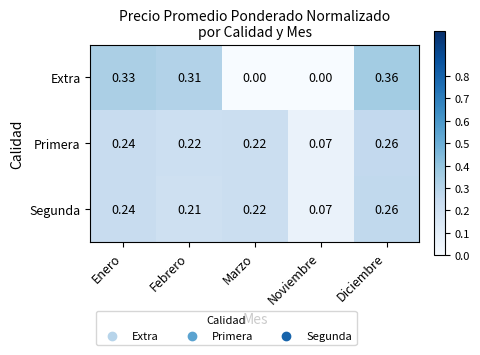

At which category does the chart reach its peak across all series?

Diciembre